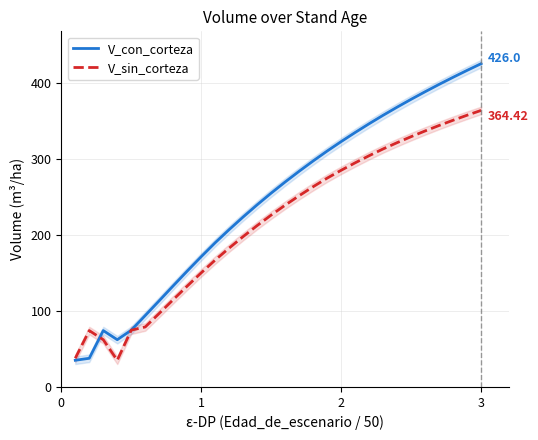

At how many categories does at least one series exceed 408?

3